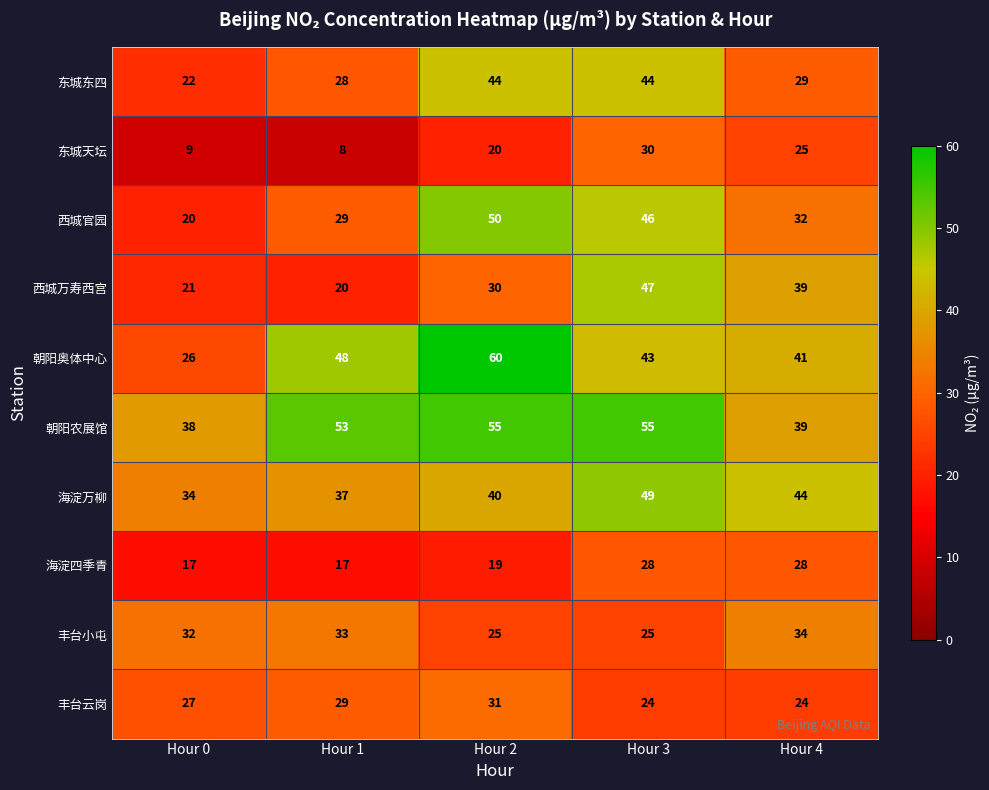

True or false: 朝阳奥体中心 has a value of 48 at Hour 1.

True